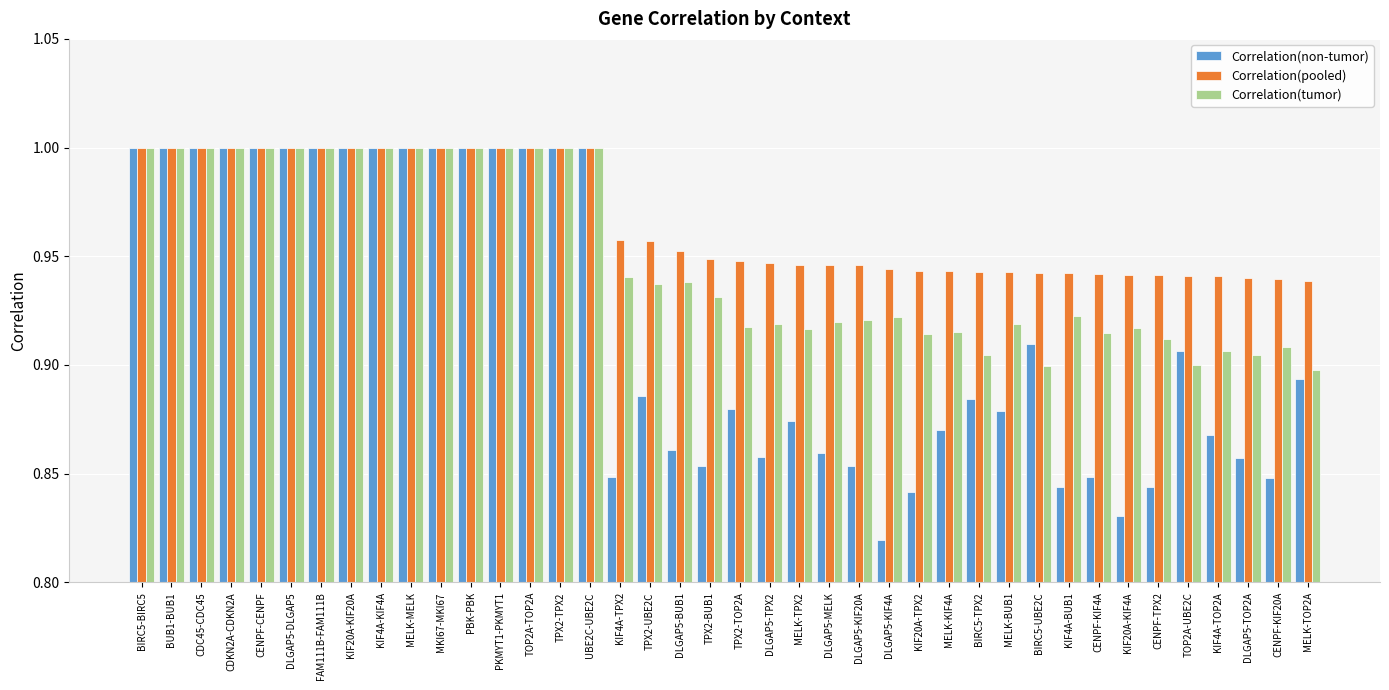

Rank the series at CENPF-TPX2 from lowest to highest value.

Correlation(non-tumor), Correlation(tumor), Correlation(pooled)